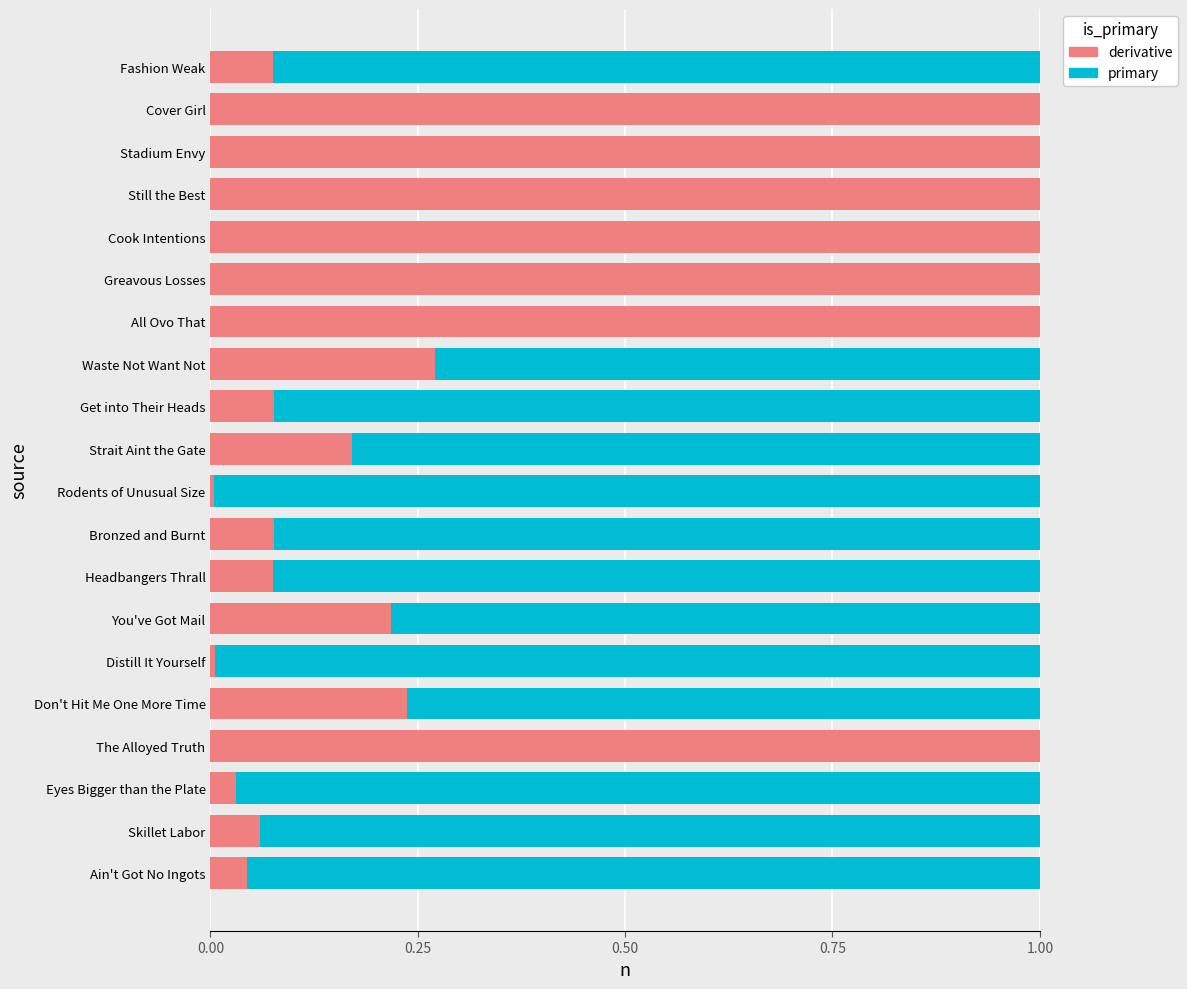

True or false: derivative has a value of 0.1 at Don't Hit Me One More Time.

False